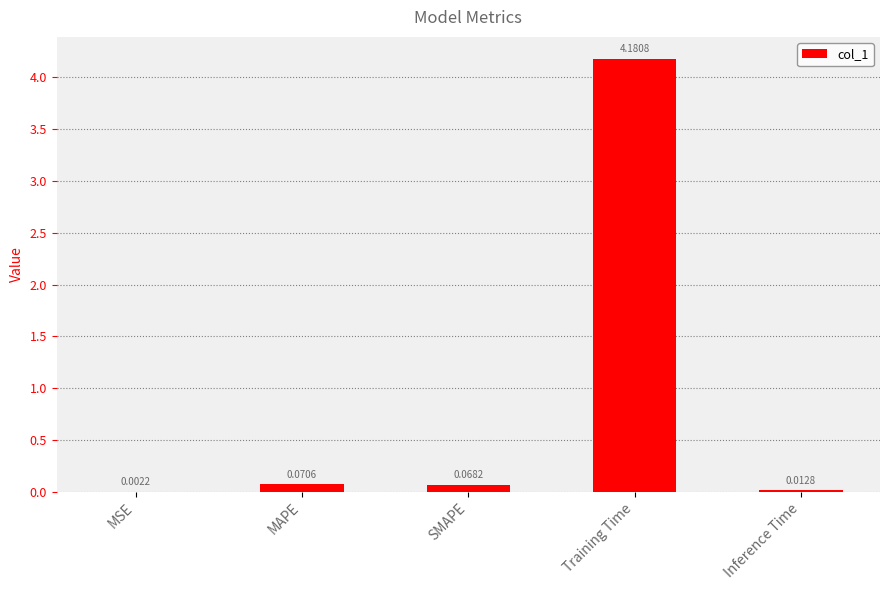

What is the sum of all values?

4.3